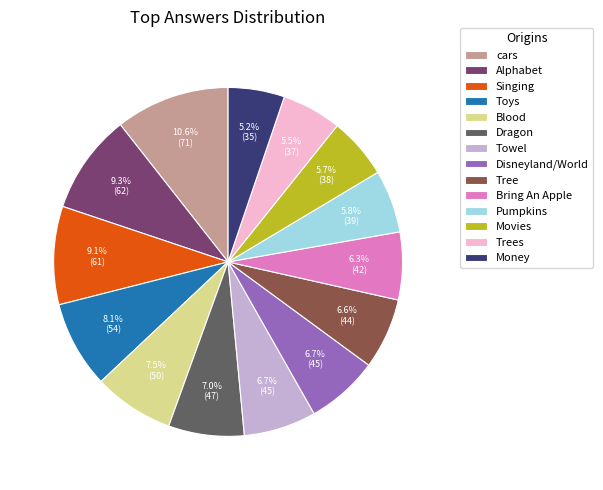

To the nearest percent, what is the average slice percentage?

7%